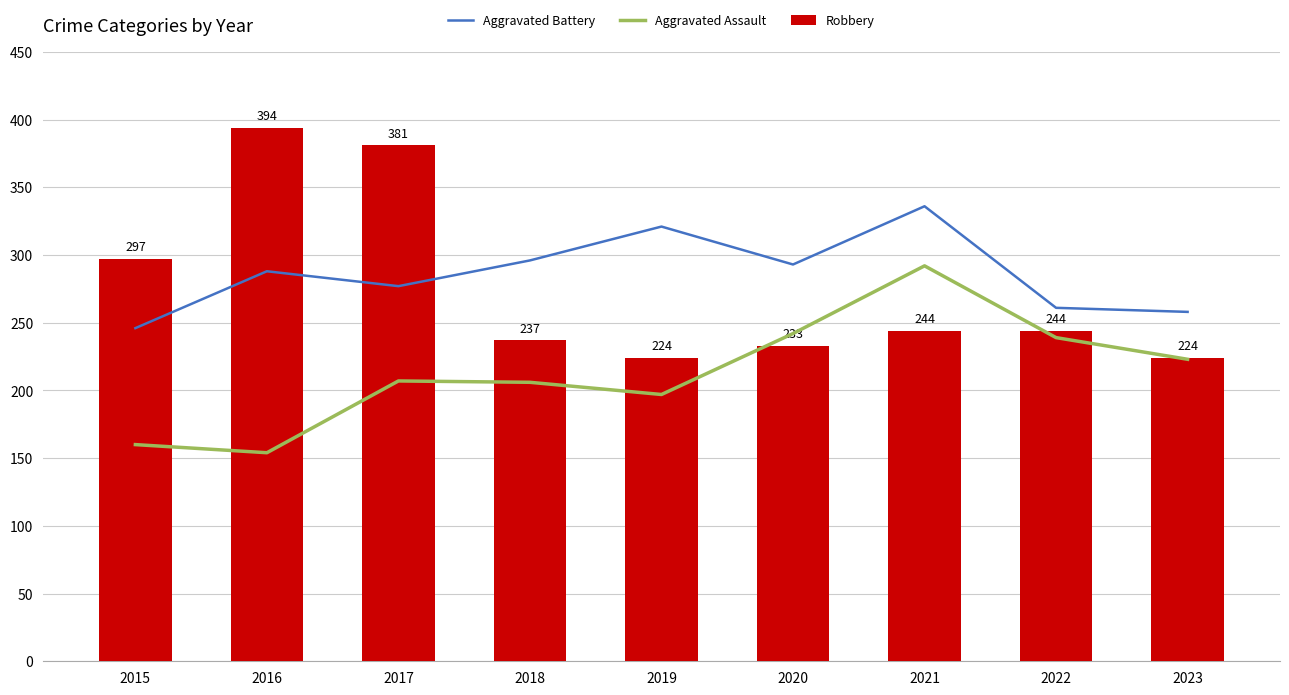

At which category is the sum across all series the highest?

2021